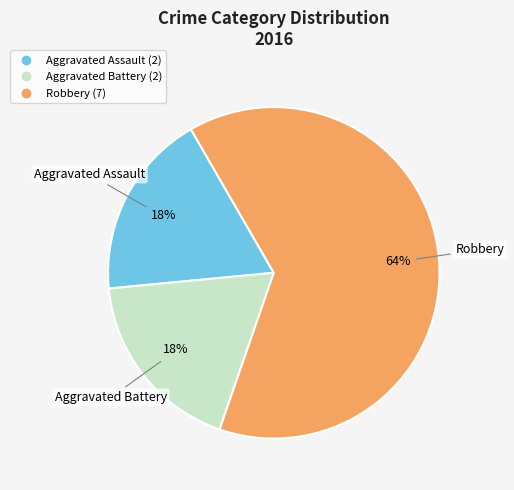

To the nearest percent, what is the combined percentage of Aggravated Assault and Robbery?

82%